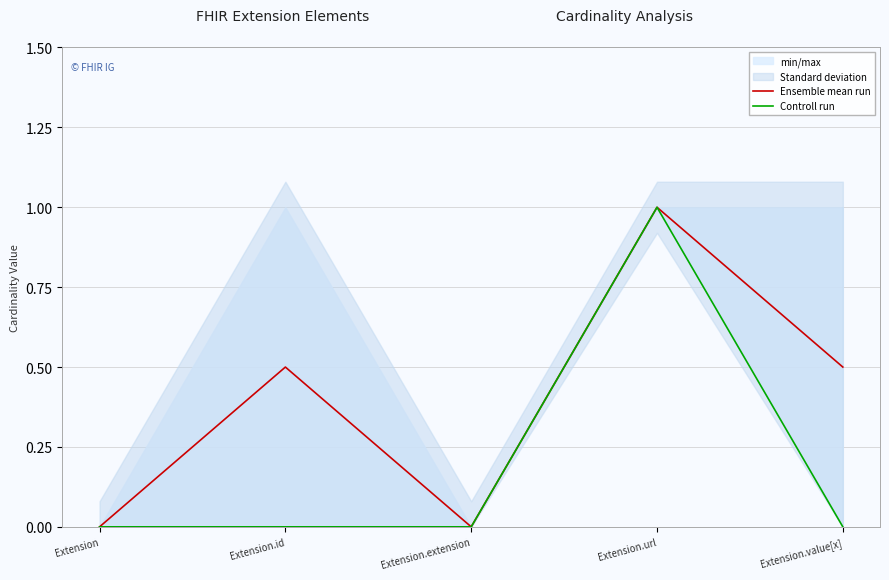

The value of Controll run at Extension is 0.5. True or false?

False